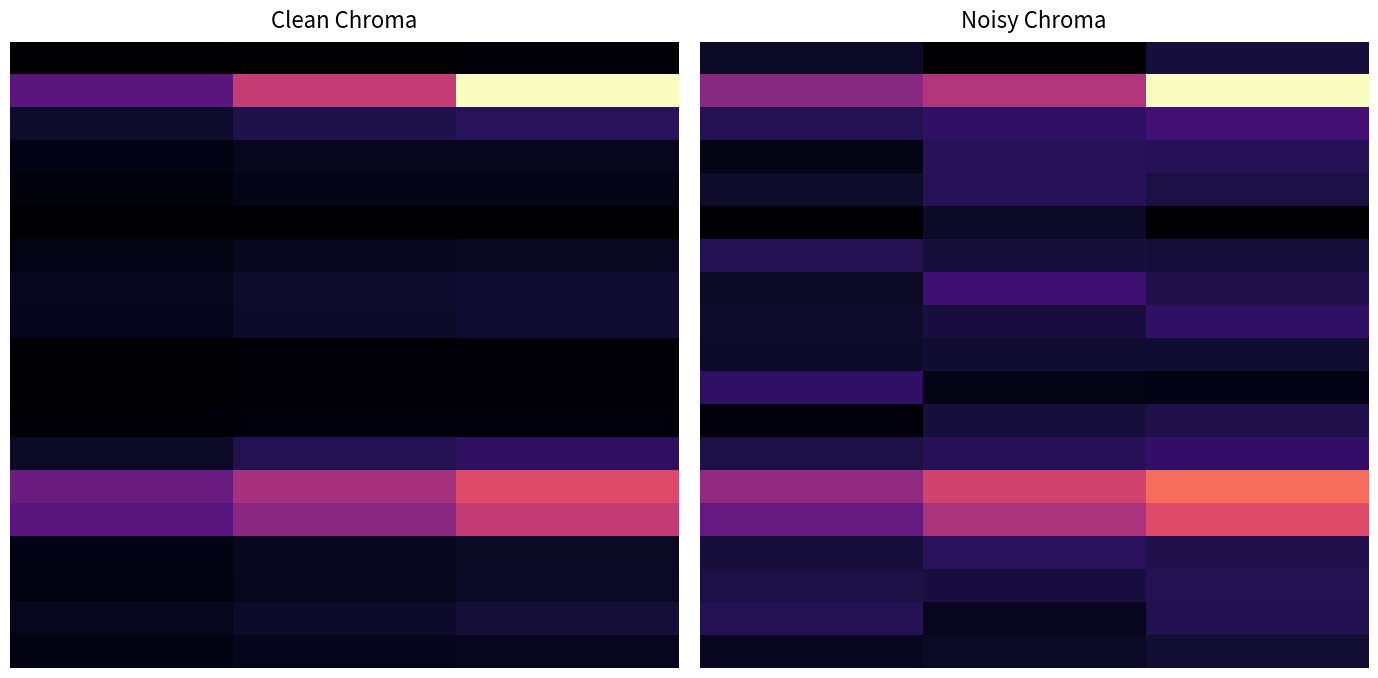

At how many categories does at least one series exceed 112?

3